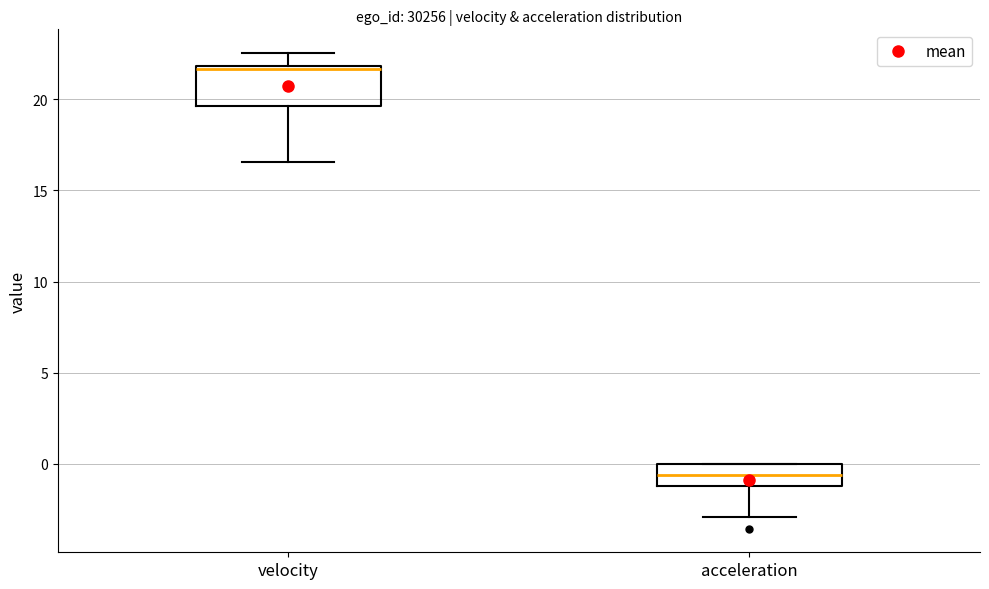

Where is the upper edge of the box for acceleration on the y-axis? The values are not printed on the chart, so give them approximately, as read against the axis.

0.0